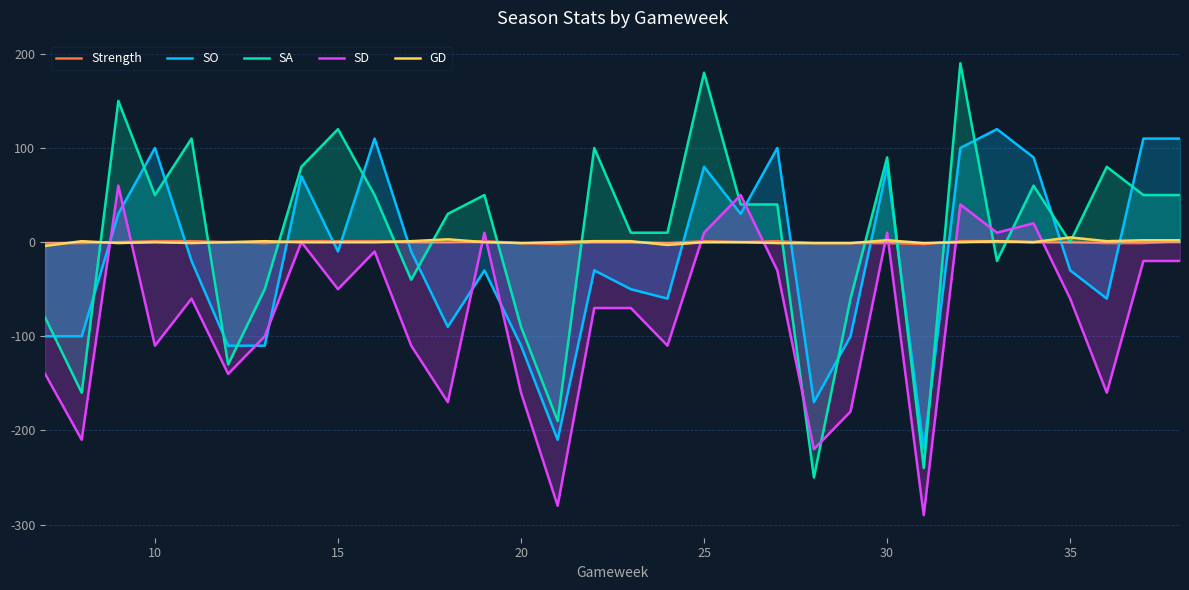

True or false: SA and SO intersect in this chart.

True